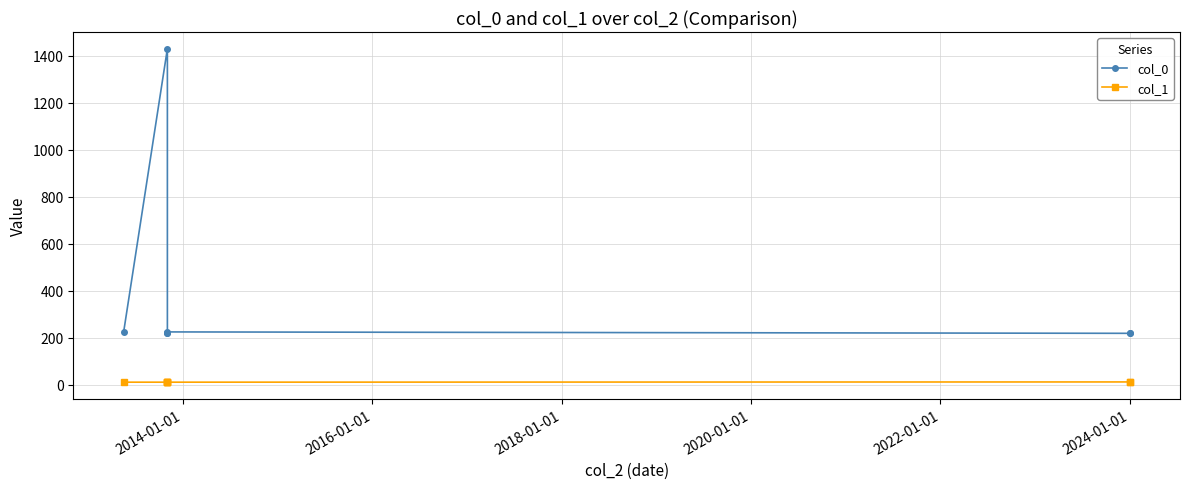

True or false: col_1 and col_0 cross at least once.

False